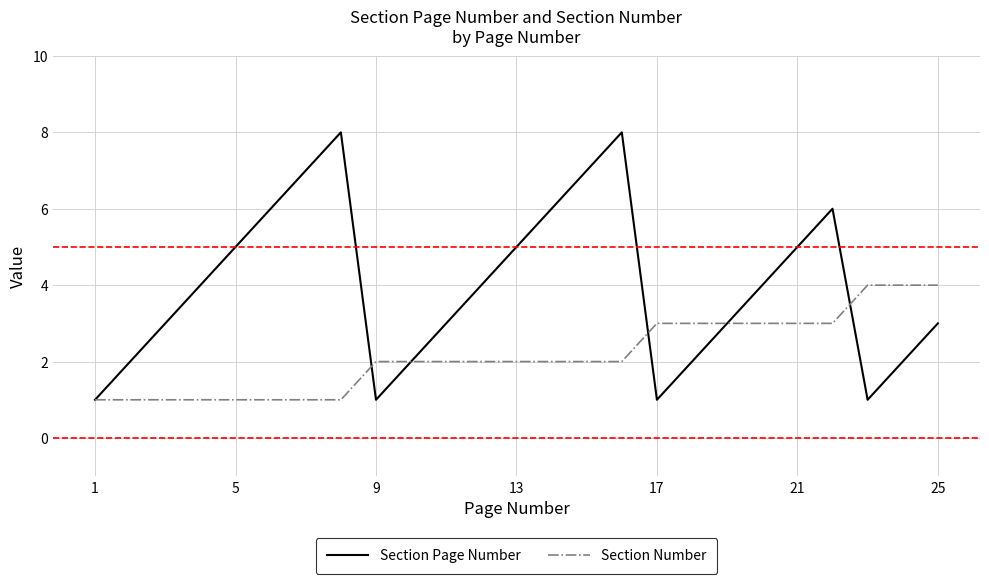

What is the difference between the maximum and second lowest values in the Section Page Number series?

7